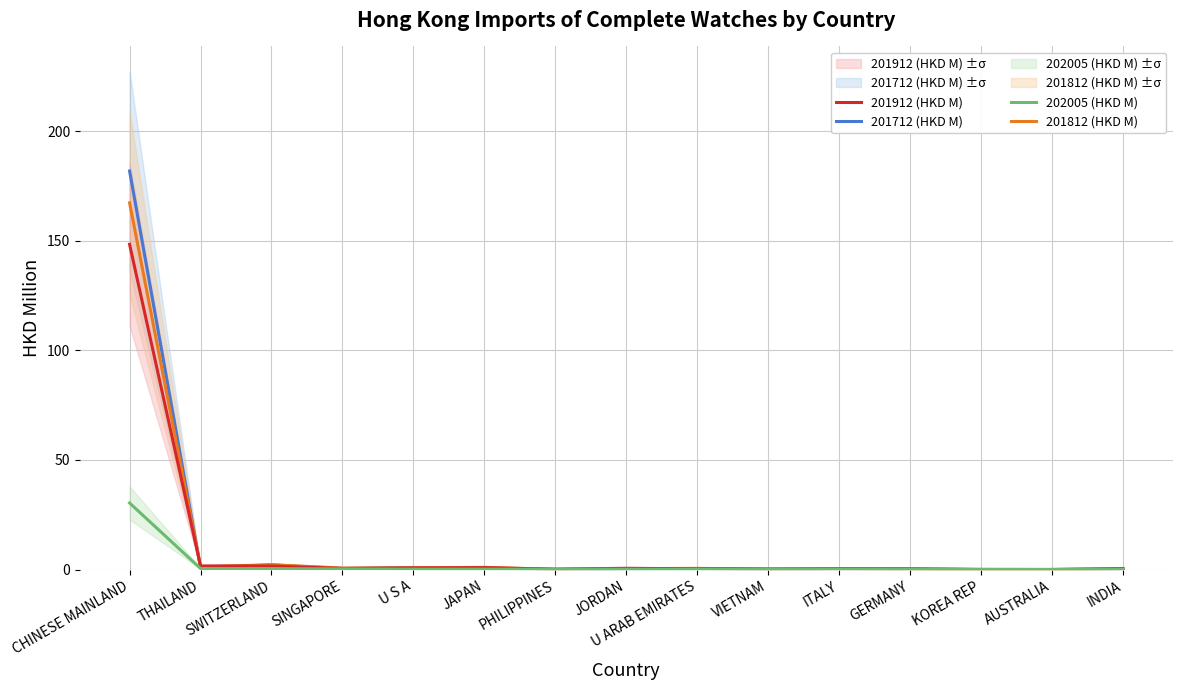

How many series are shown in this chart?

4